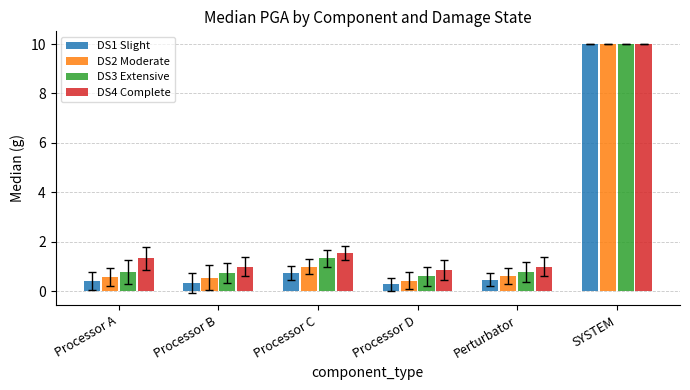

Where is DS2 Moderate nearest to the value 5?

Processor C